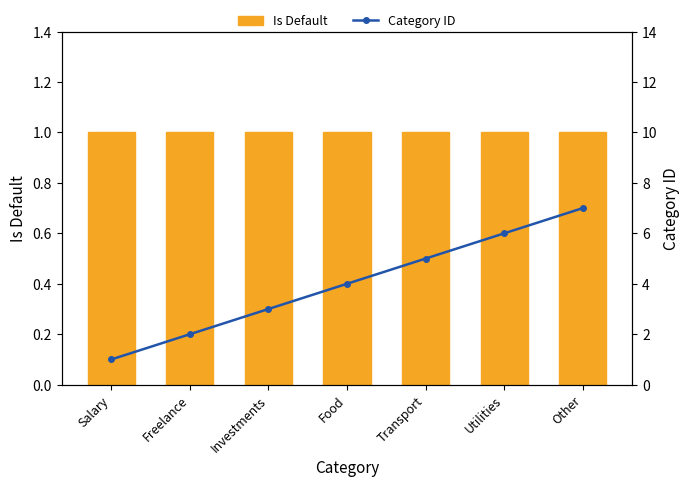

What position from the left is Freelance?

2